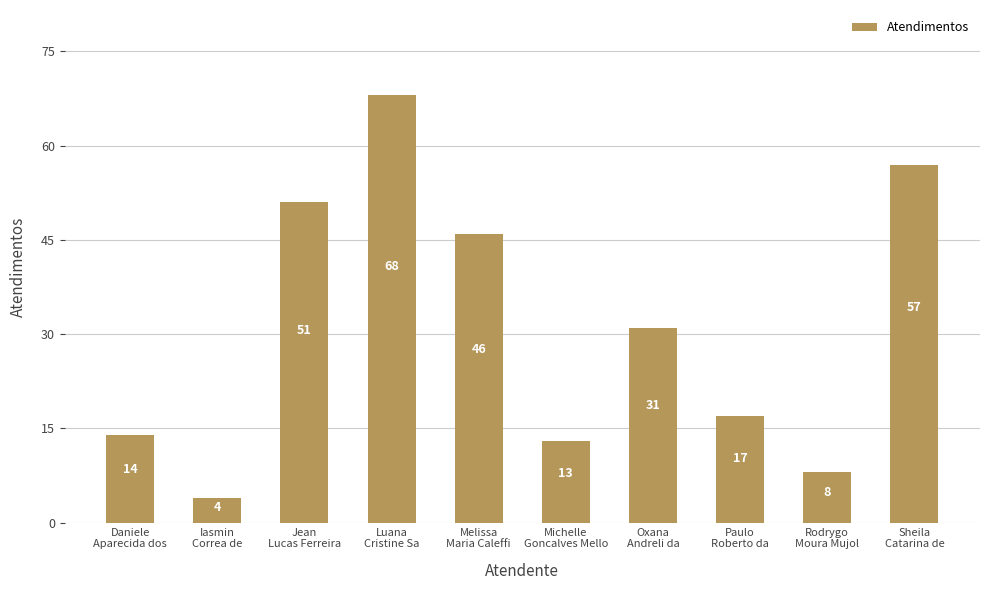

List the labels in order of value, smallest first.

Iasmin
Correa de, Rodrygo
Moura Mujol, Michelle
Goncalves Mello, Daniele
Aparecida dos, Paulo
Roberto da, Oxana
Andreli da, Melissa
Maria Caleffi, Jean
Lucas Ferreira, Sheila
Catarina de, Luana
Cristine Sa